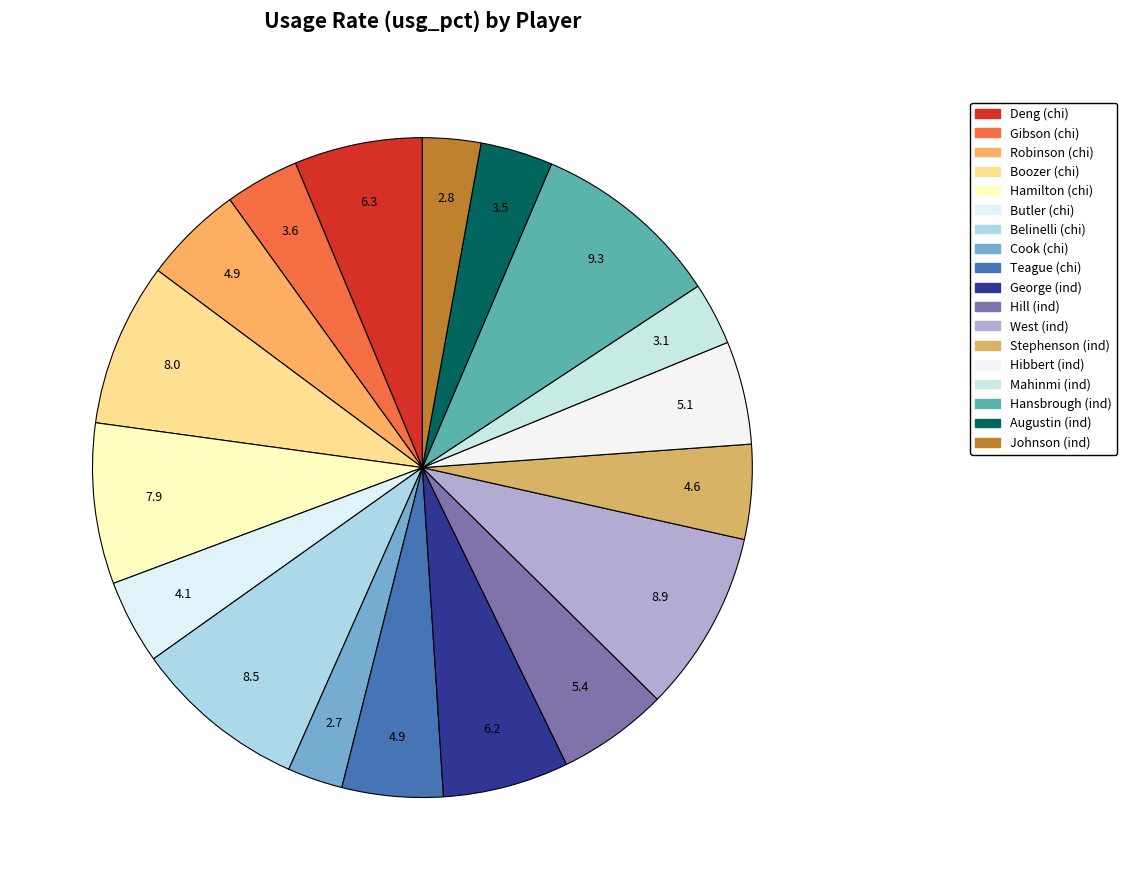

How many segments does this pie chart have?

18